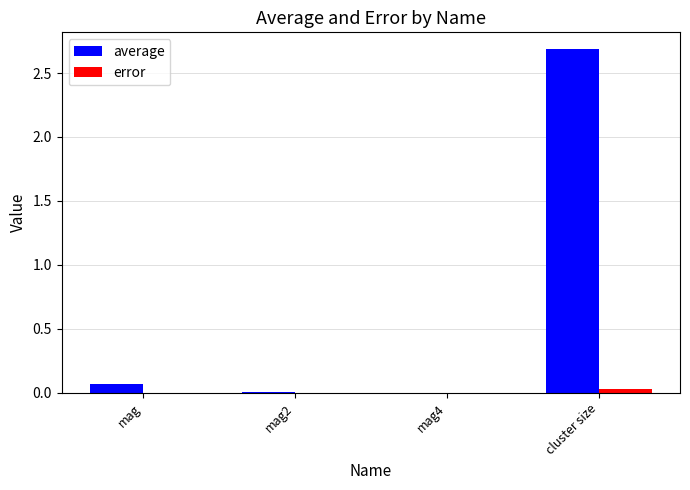

What is the greatest value displayed?

2.7